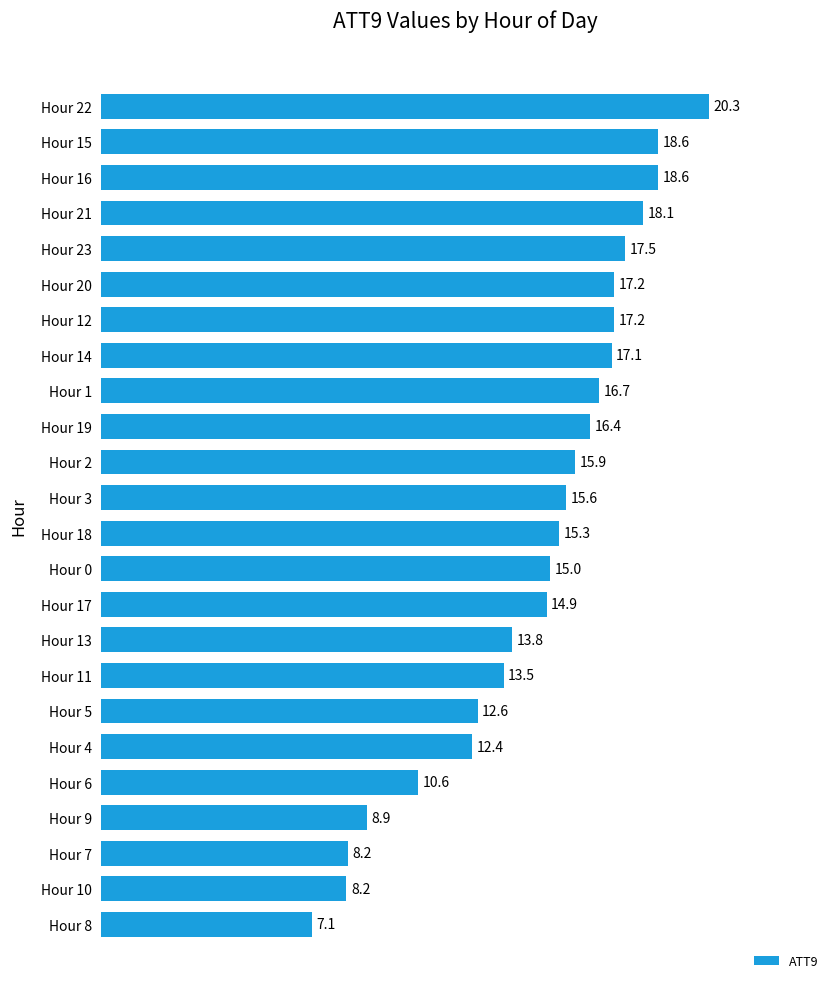

Is it true that the value at Hour 20 is 9.0?

False